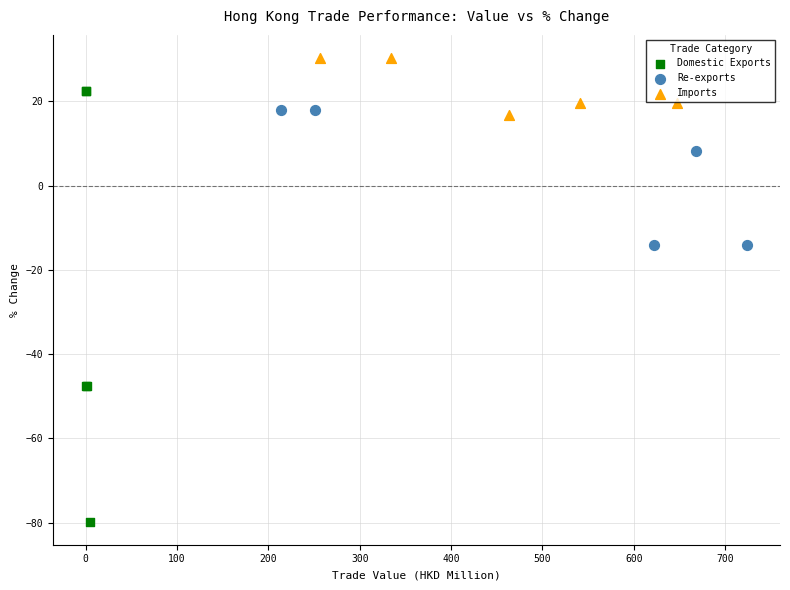

What are all the series names shown in the legend?

Domestic Exports, Re-exports, Imports